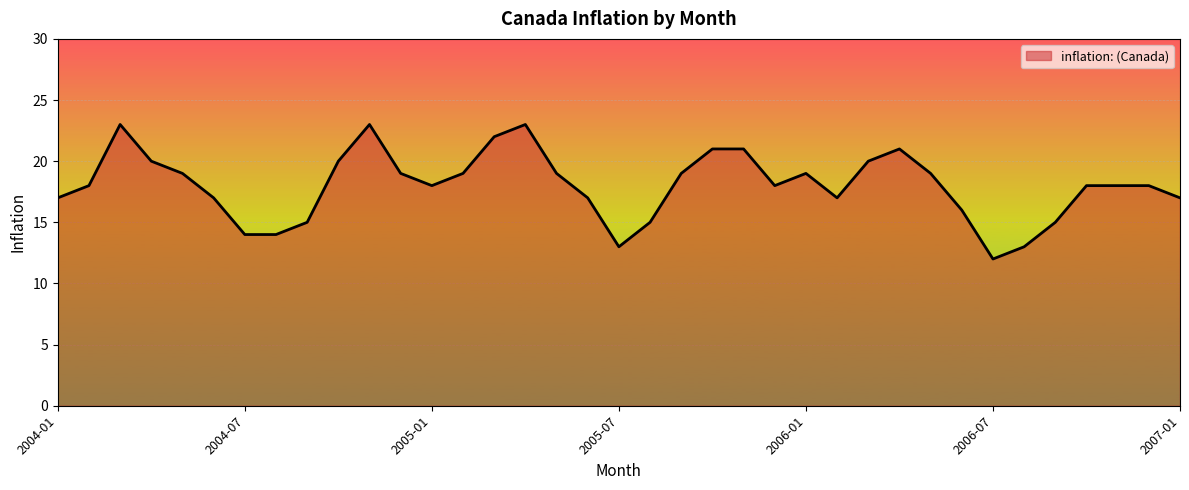

What is the difference between the second highest and minimum values?

11